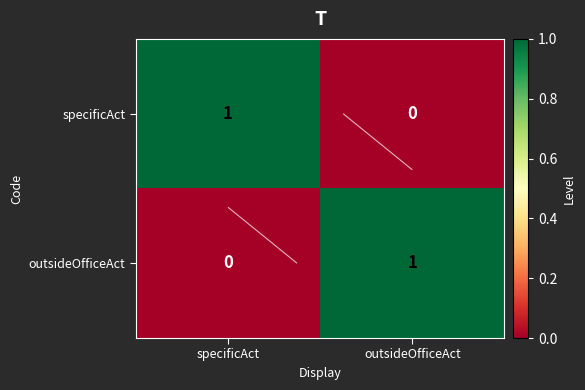

Where is outsideOfficeAct nearest to the value 0?

specificAct